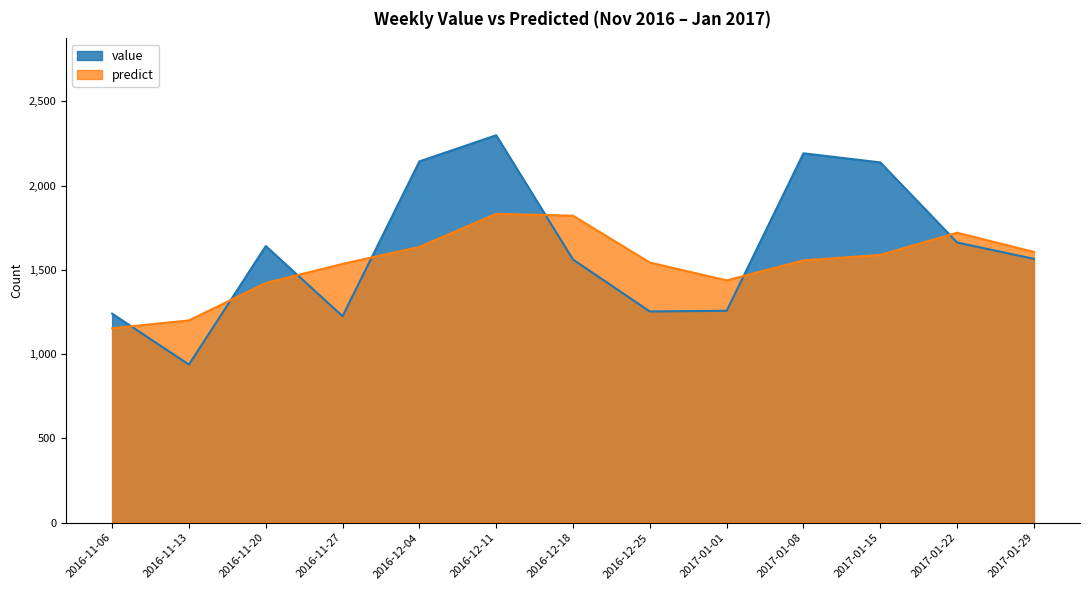

At which label does predict first exceed 1556?

2016-12-04